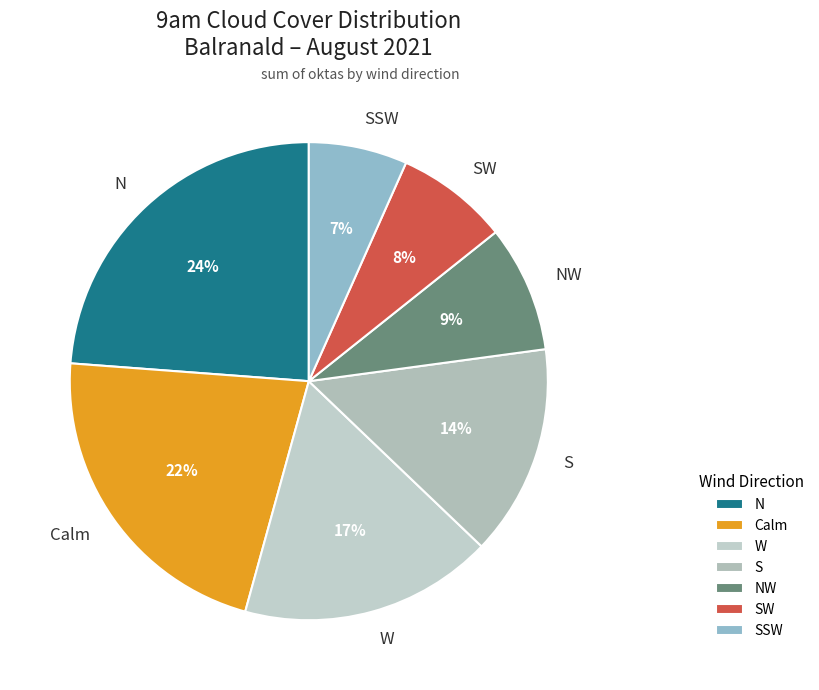

To the nearest percent, what is the average slice percentage?

14%